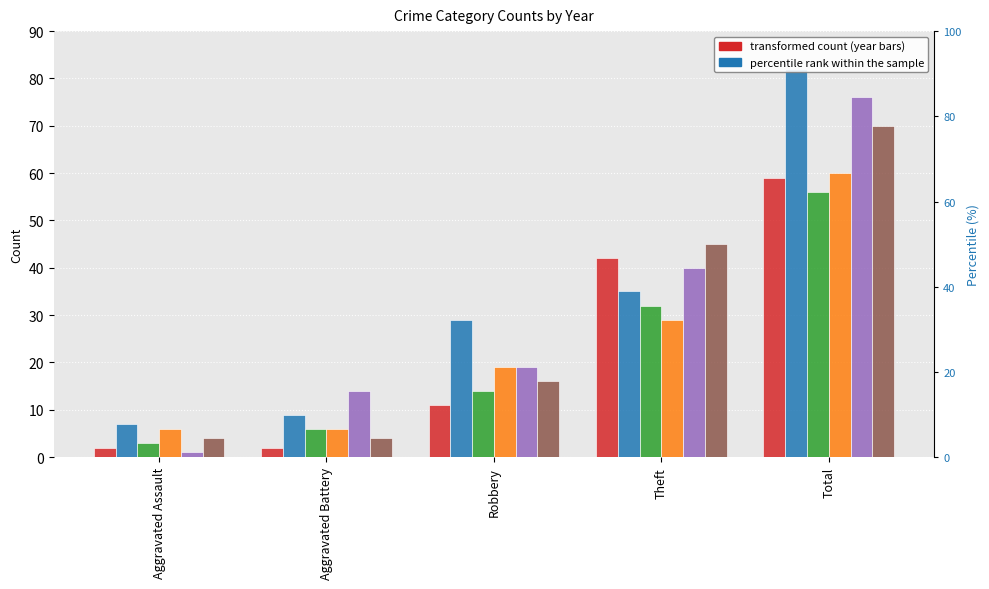

Reading left to right, list all the values displayed in this chart.

2017: Aggravated Assault=2	Aggravated Battery=2	Robbery=11	Theft=42	Total=59
2022: Aggravated Assault=7	Aggravated Battery=9	Robbery=29	Theft=35	Total=82
2020: Aggravated Assault=3	Aggravated Battery=6	Robbery=14	Theft=32	Total=56
2021: Aggravated Assault=6	Aggravated Battery=6	Robbery=19	Theft=29	Total=60
2023: Aggravated Assault=1	Aggravated Battery=14	Robbery=19	Theft=40	Total=76
2016: Aggravated Assault=4	Aggravated Battery=4	Robbery=16	Theft=45	Total=70